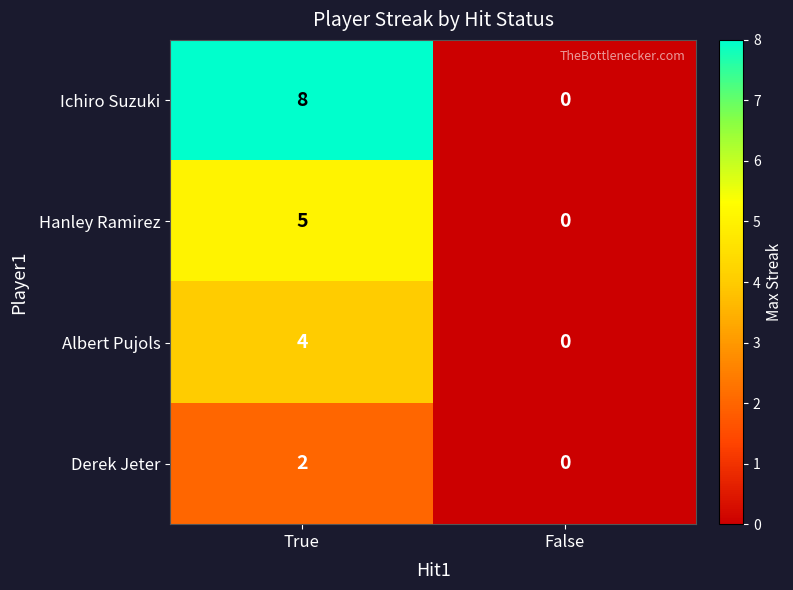

Count the number of data series in this chart.

4